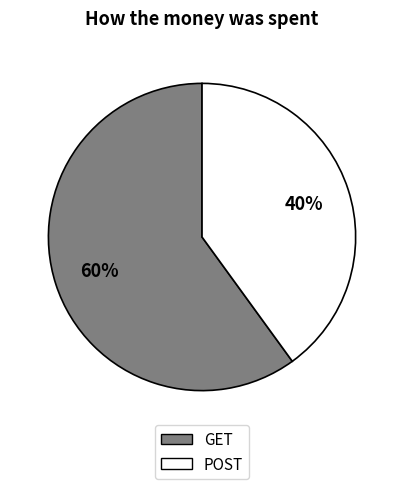

Combined, do POST and GET account for over 50%?

Yes